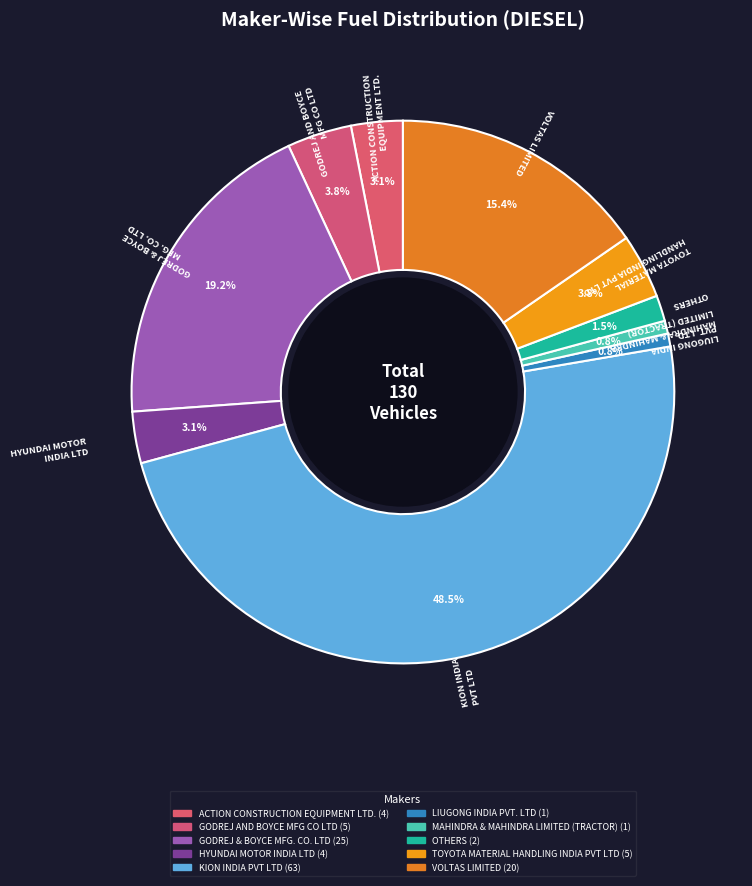

How many segments does this pie chart have?

10